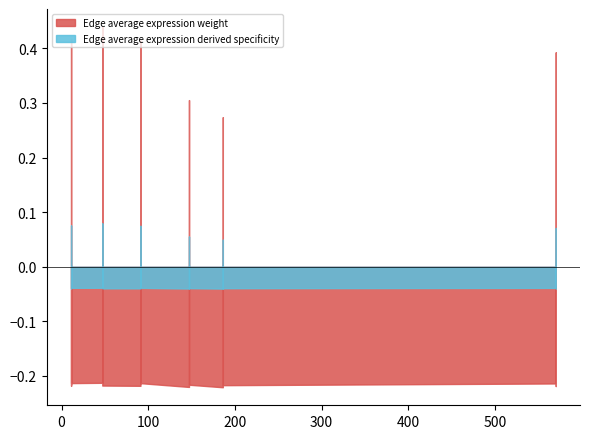

How many interior local valleys does the Edge average expression weight series have?

5